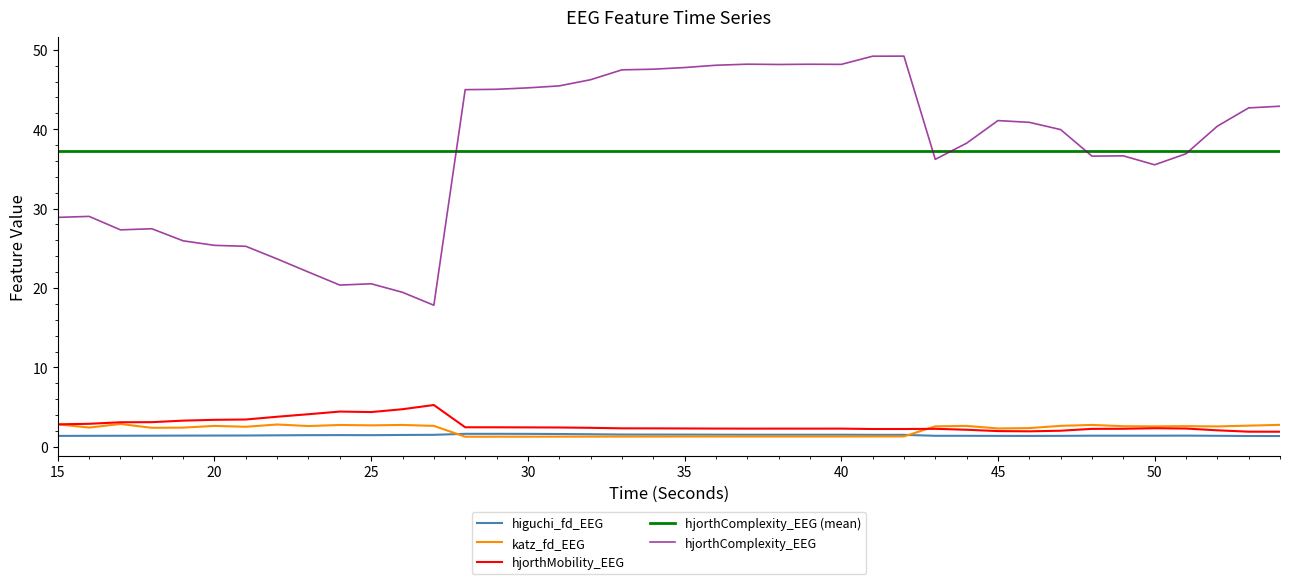

What is the greatest value displayed?

49.2